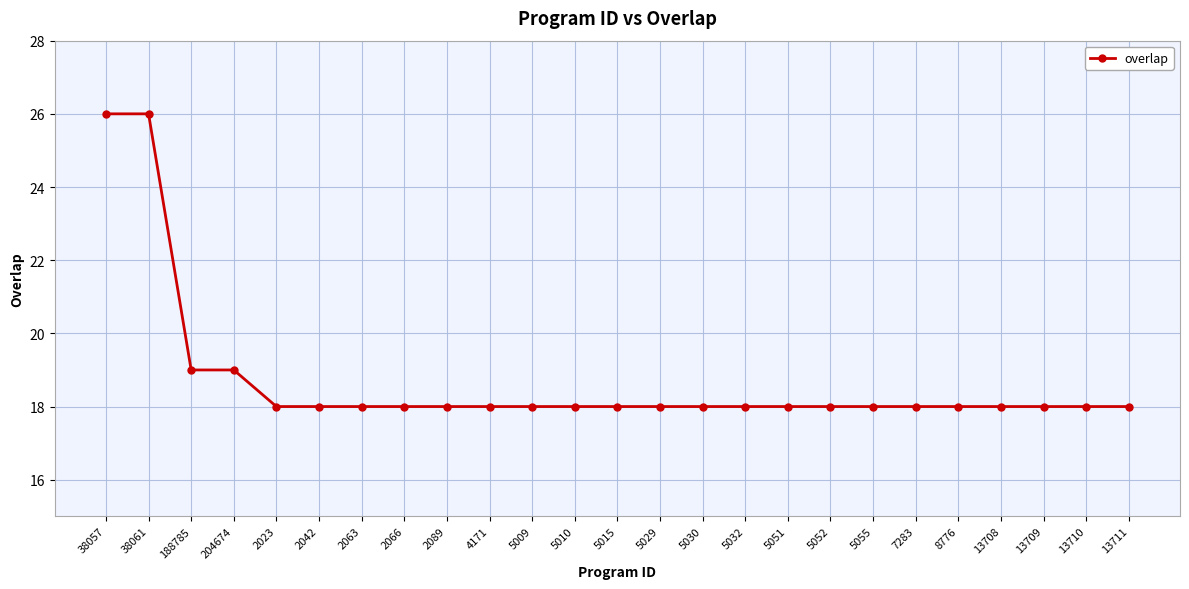

Reading left to right, what are all the values shown in this chart?

26	26	19	19	18	18	18	18	18	18	18	18	18	18	18	18	18	18	18	18	18	18	18	18	18